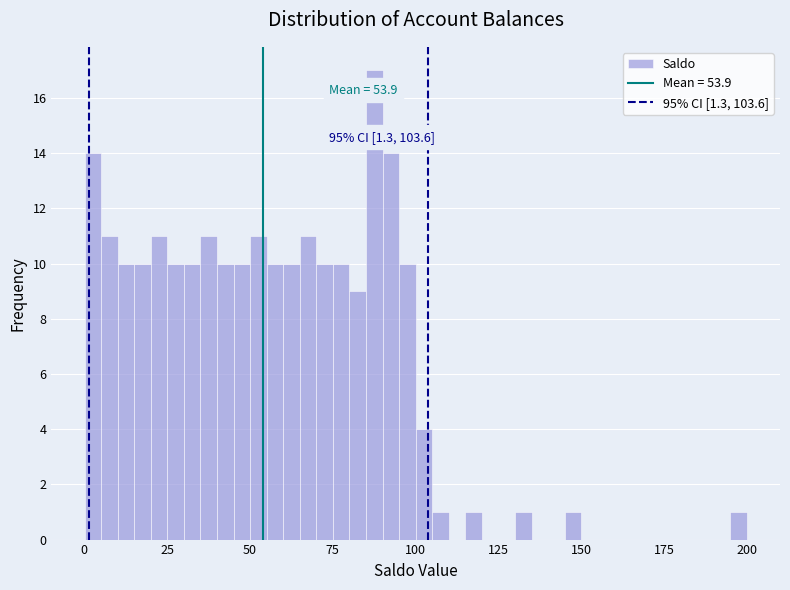

Around what value on the x-axis is the tallest bar? Give the approximate position of its centre, as read against the axis.

90